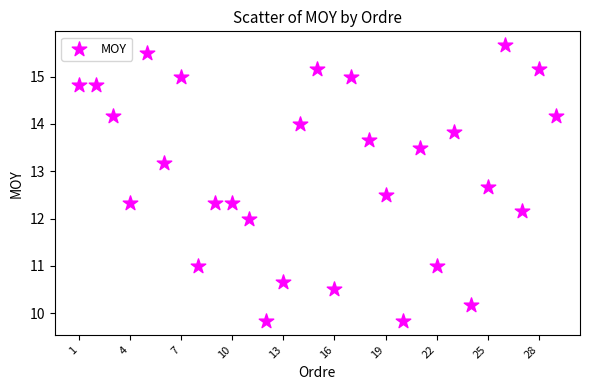

List the coordinates of all points as (Y, X) pairs, reading left to right.

(14.8, 1.0)  (14.8, 2.0)  (14.2, 3.0)  (12.3, 4.0)  (15.5, 5.0)  (13.2, 6.0)  (15.0, 7.0)  (11.0, 8.0)  (12.3, 9.0)  (12.3, 10.0)  (12.0, 11.0)  (9.8, 12.0)  (10.7, 13.0)  (14.0, 14.0)  (15.2, 15.0)  (10.5, 16.0)  (15.0, 17.0)  (13.7, 18.0)  (12.5, 19.0)  (9.8, 20.0)  (13.5, 21.0)  (11.0, 22.0)  (13.8, 23.0)  (10.2, 24.0)  (12.7, 25.0)  (15.7, 26.0)  (12.2, 27.0)  (15.2, 28.0)  (14.2, 29.0)